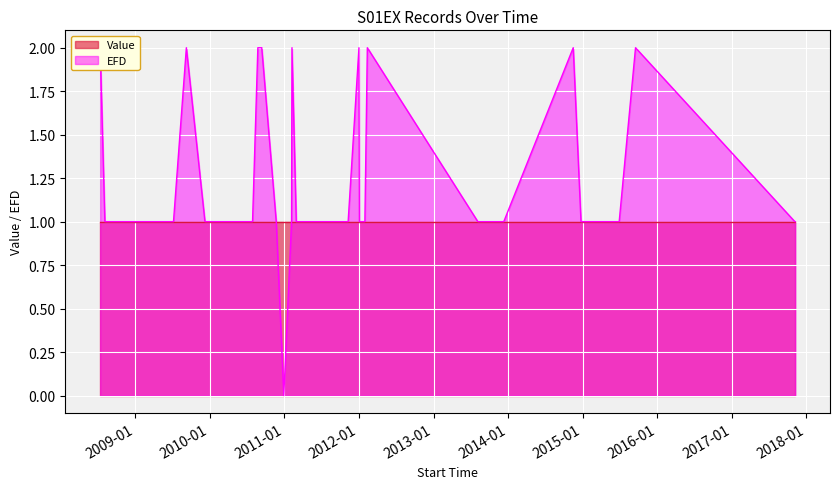

List the series in order of their overall mean, lowest first.

Value, EFD